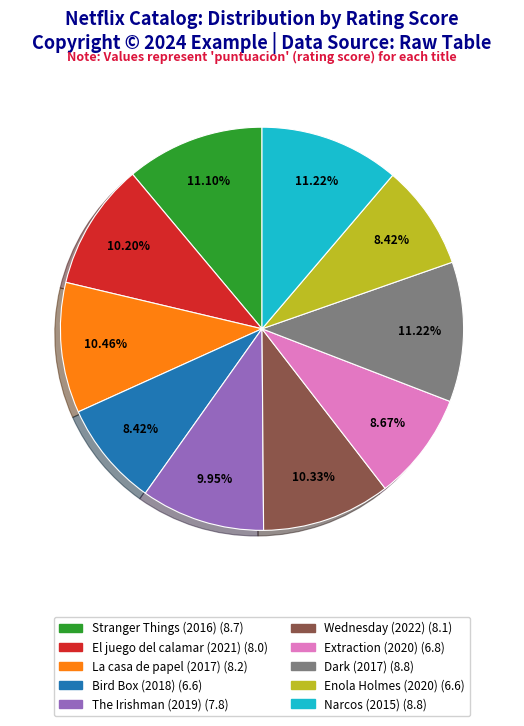

To the nearest percent, what portion does Enola Holmes (2020) represent?

8%